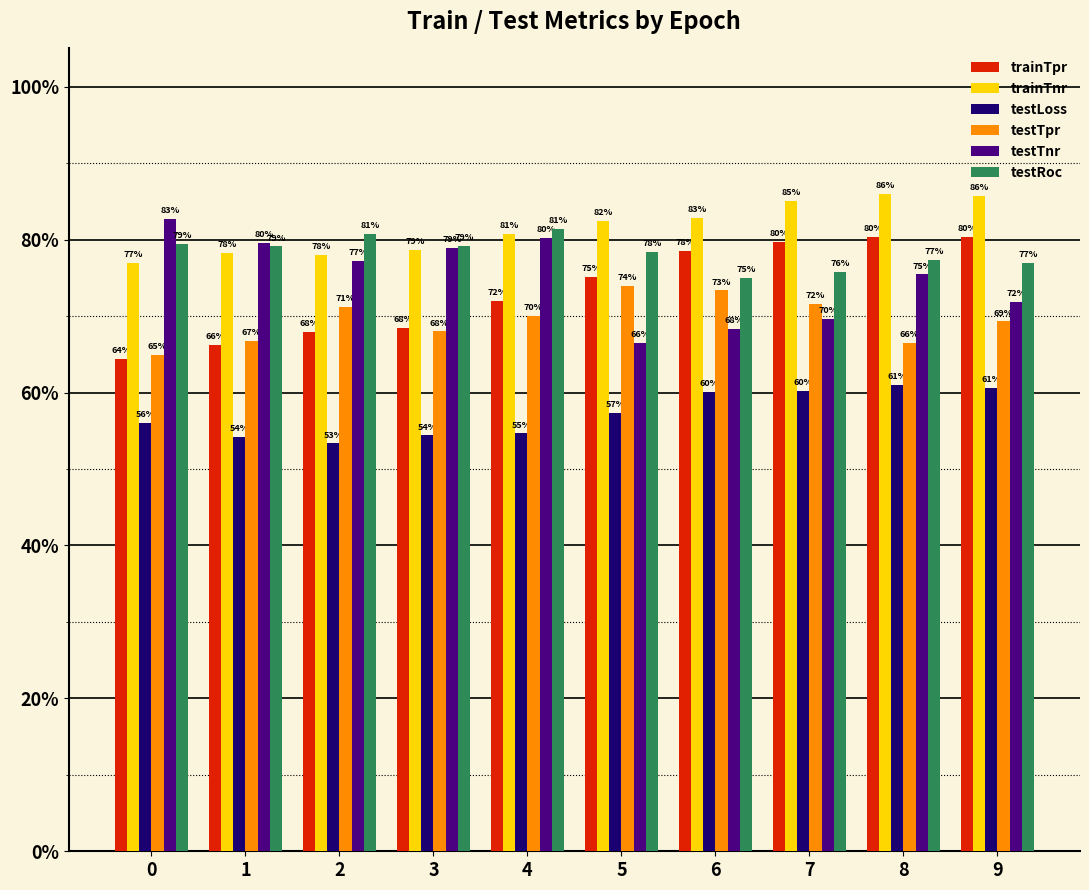

What are all the series names shown in the legend?

trainTpr, trainTnr, testLoss, testTpr, testTnr, testRoc